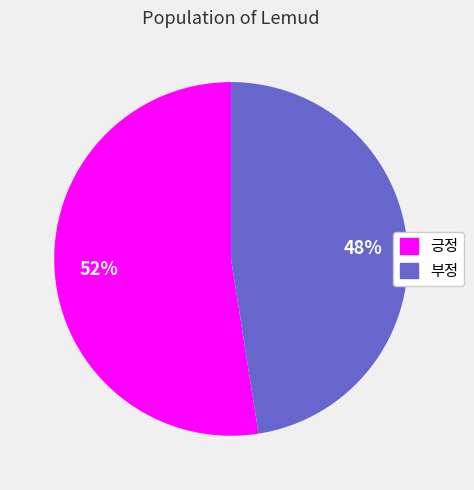

The 긍정 slice represents 52% of the pie. True or false?

True